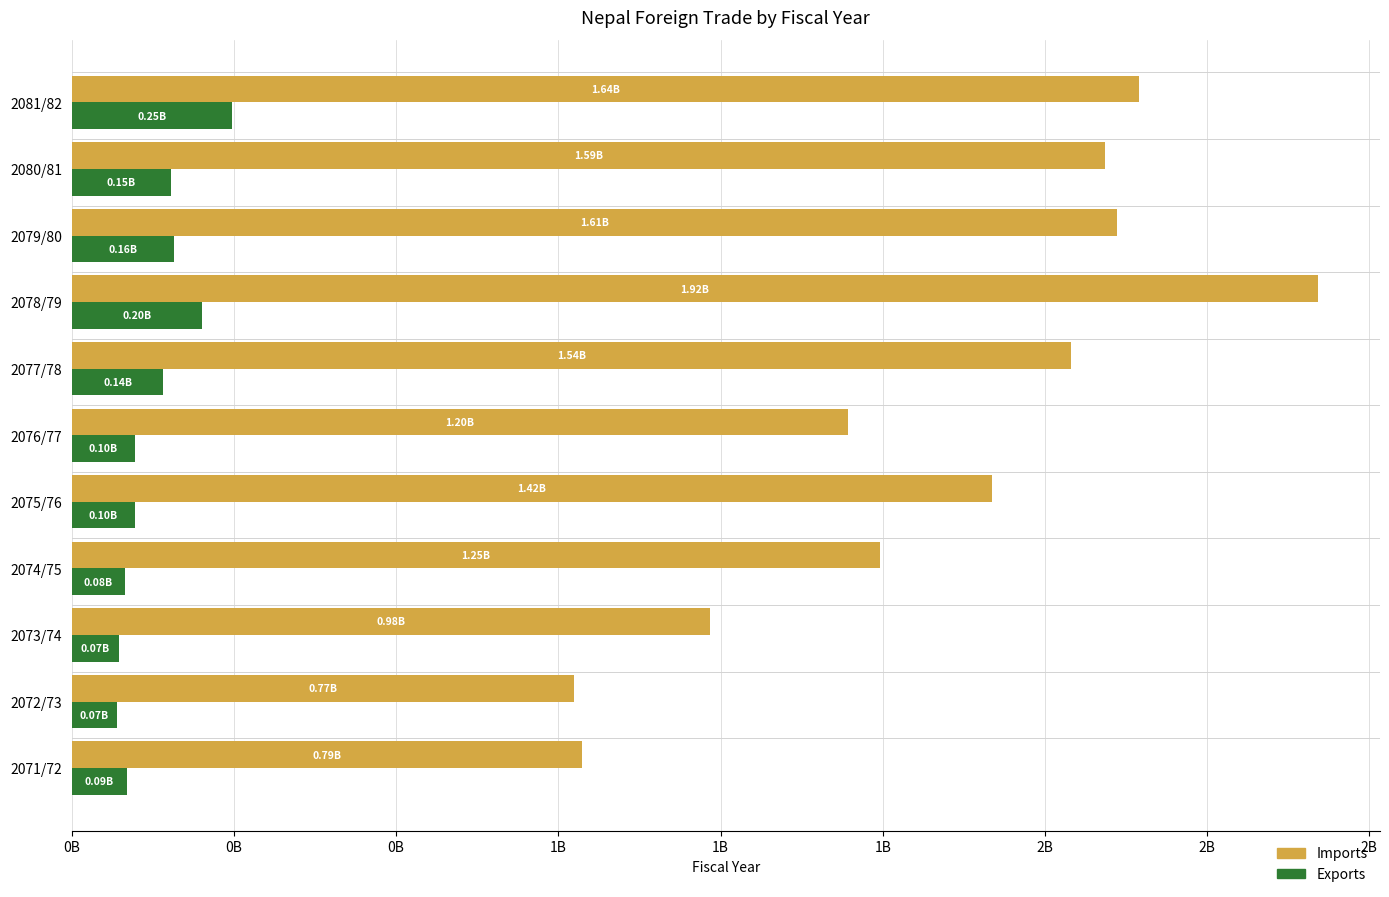

True or false: Imports (Rs.in 000) has a value of 2447837429 at 2080/81.

False